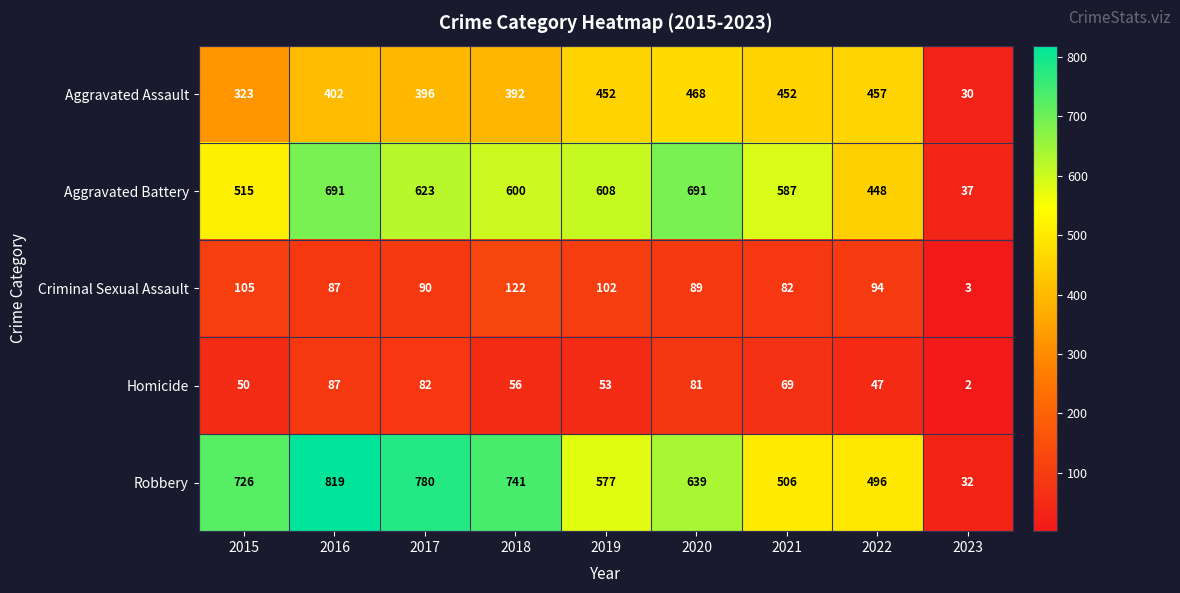

Between 2019 and 2020, which series saw the biggest shift?

Aggravated Battery